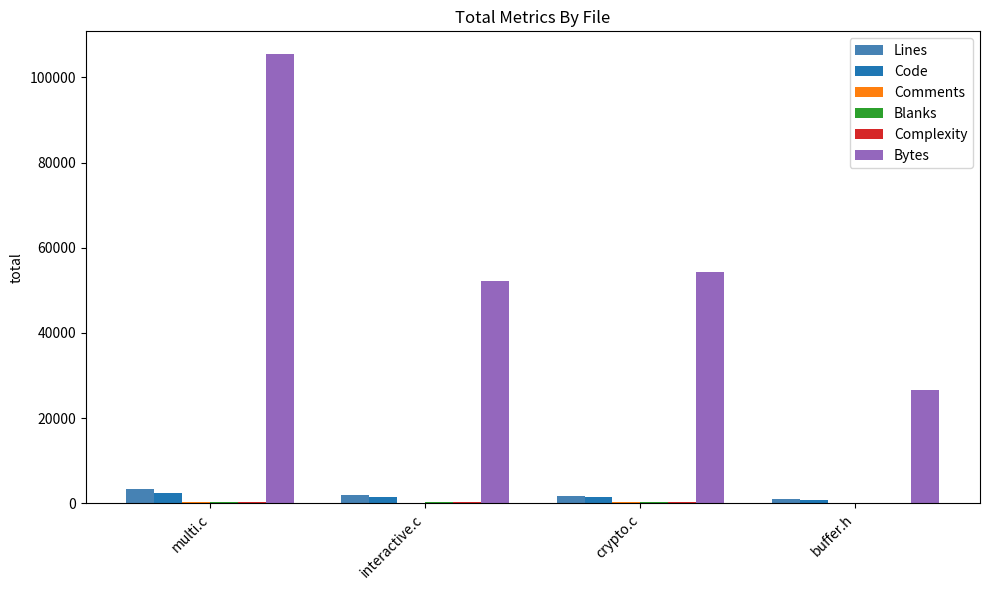

How many groups of bars are there?

4